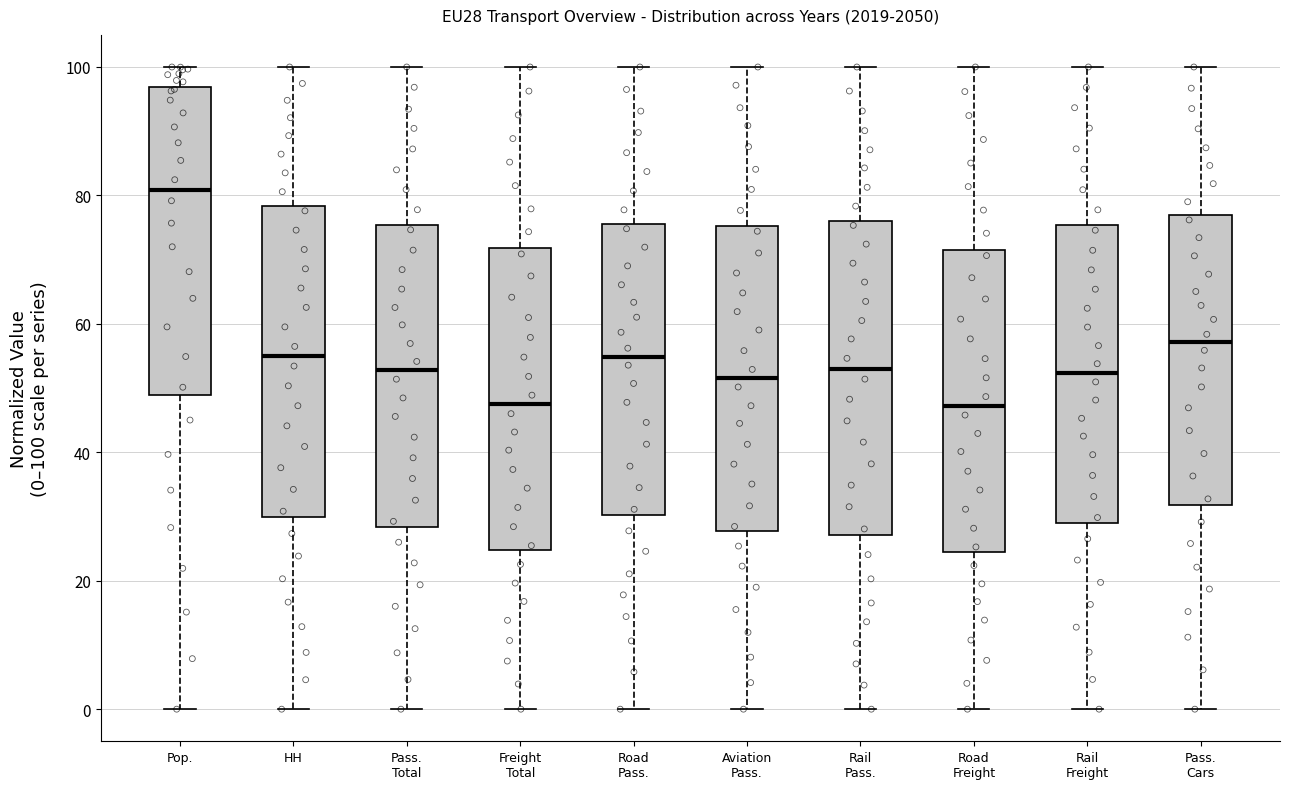

Where is the lower edge of the box for Pass. Cars on the y-axis? The values are not printed on the chart, so give them approximately, as read against the axis.

32